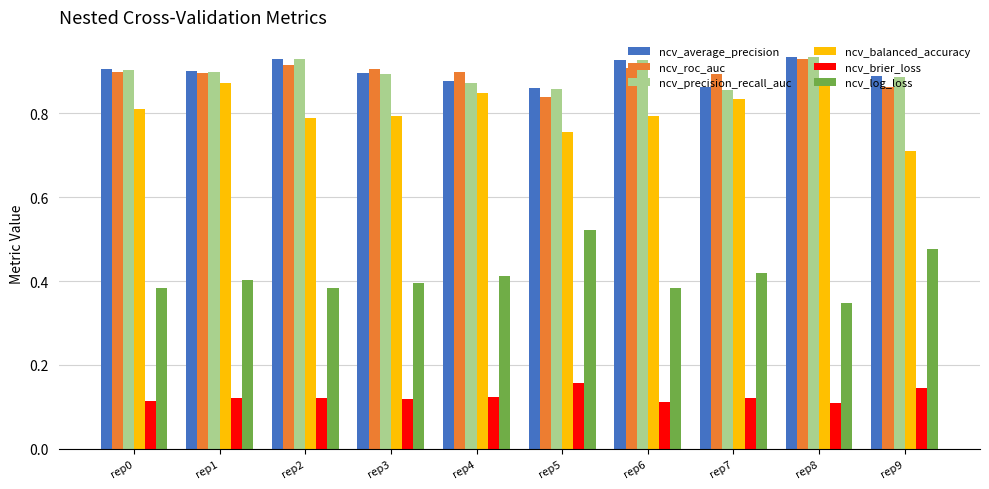

What is the sum of all ncv_precision_recall_auc values?

9.0